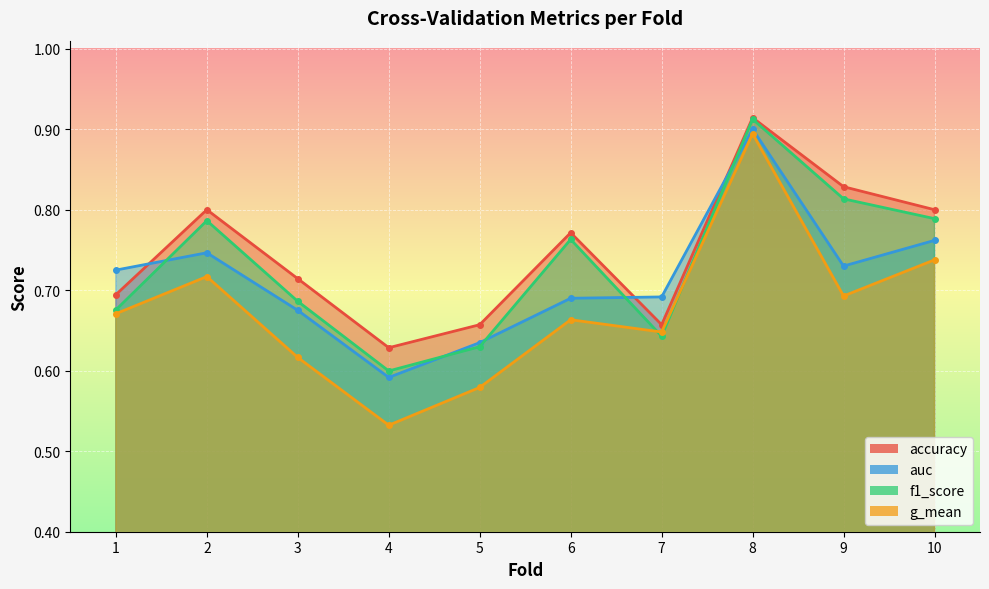

Between 10 and 5, which is larger?

10